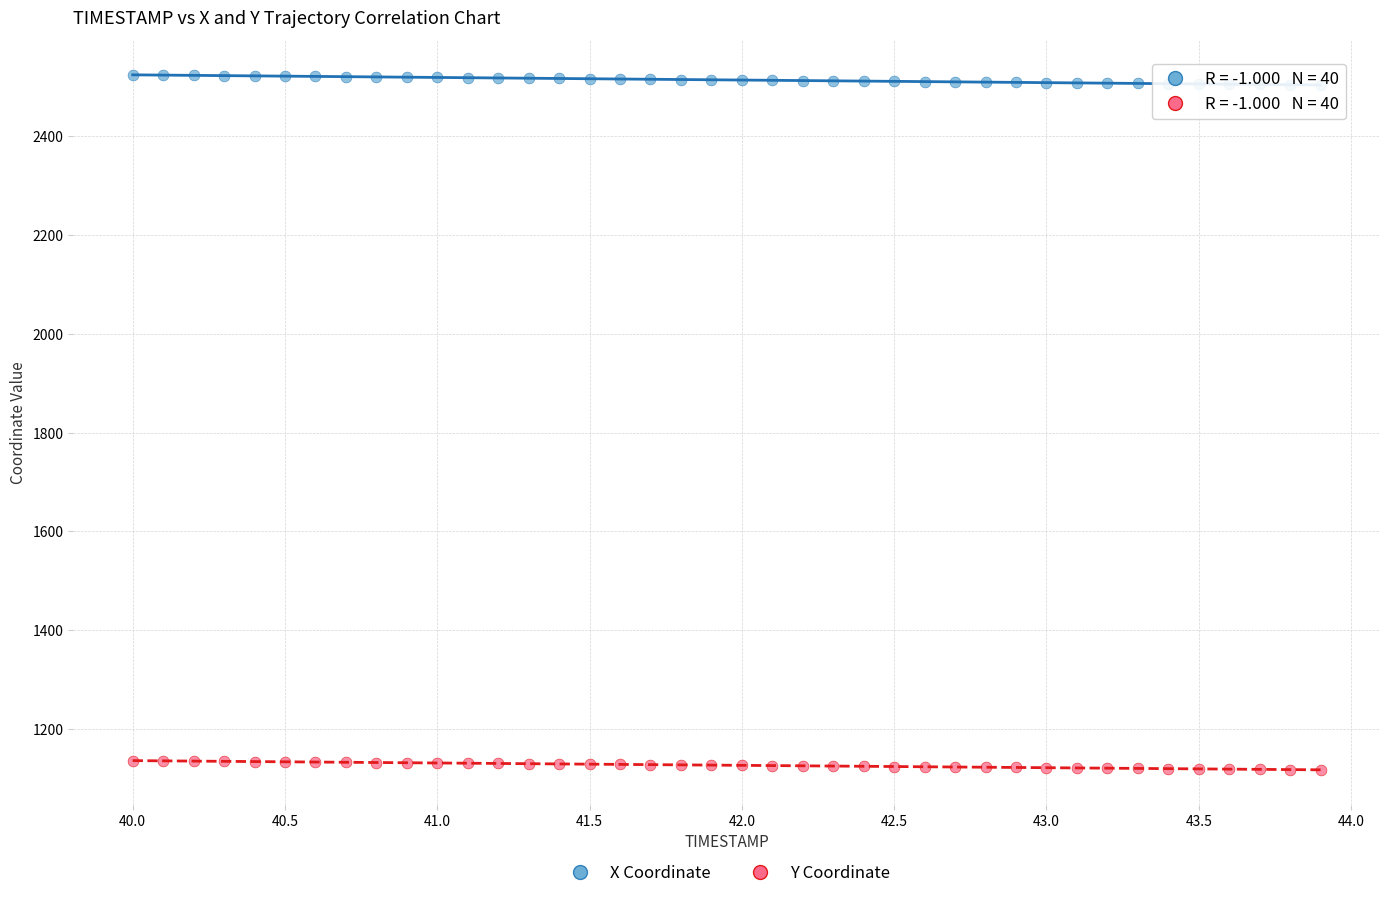

Which series contains the highest Y value?

X Coordinate